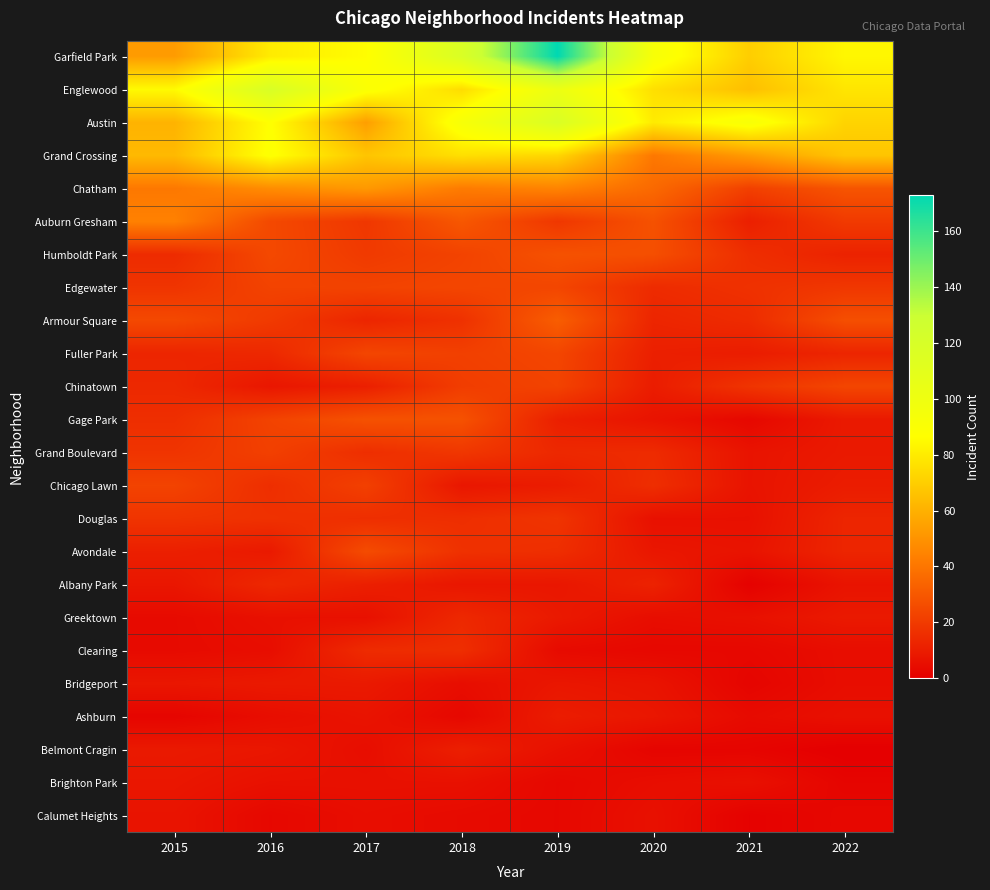

At how many categories does at least one series exceed 110?

3